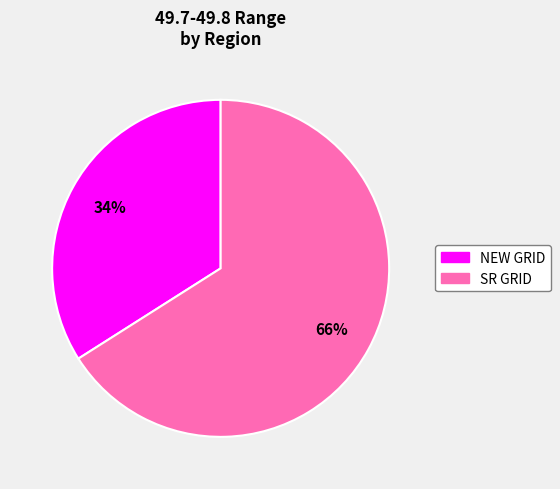

Which has a higher value, SR GRID or NEW GRID?

SR GRID